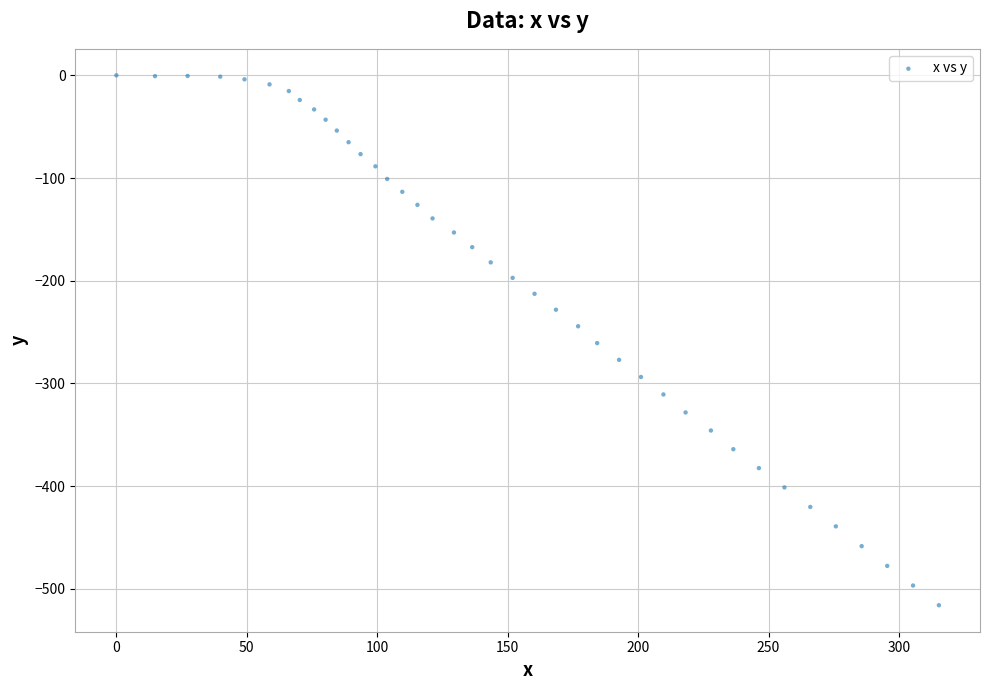

What is the range of X values (max minus min)?

315.3